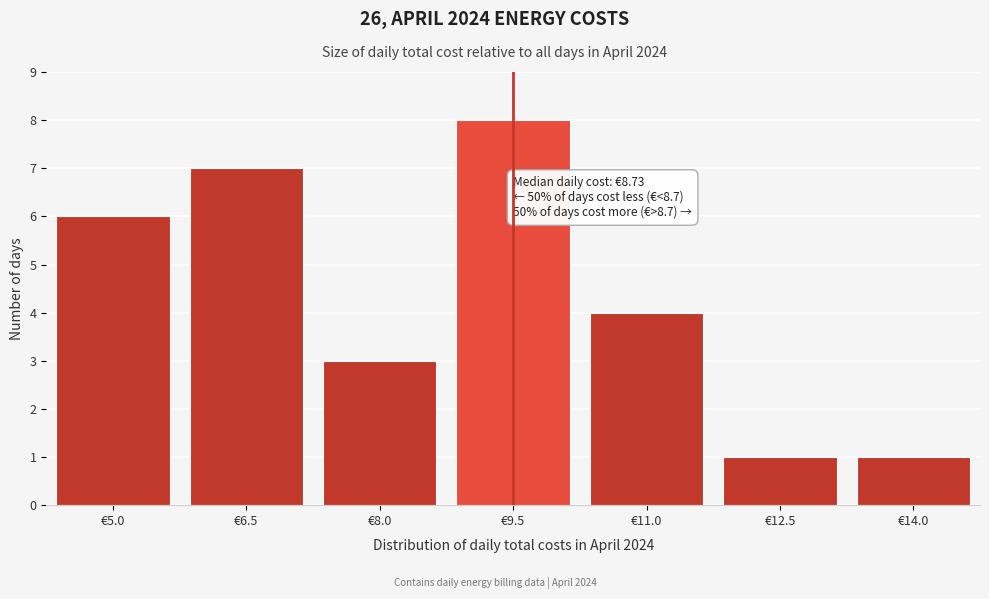

Reading left to right, transcribe all the data shown in this chart.

6	7	3	8	4	1	1